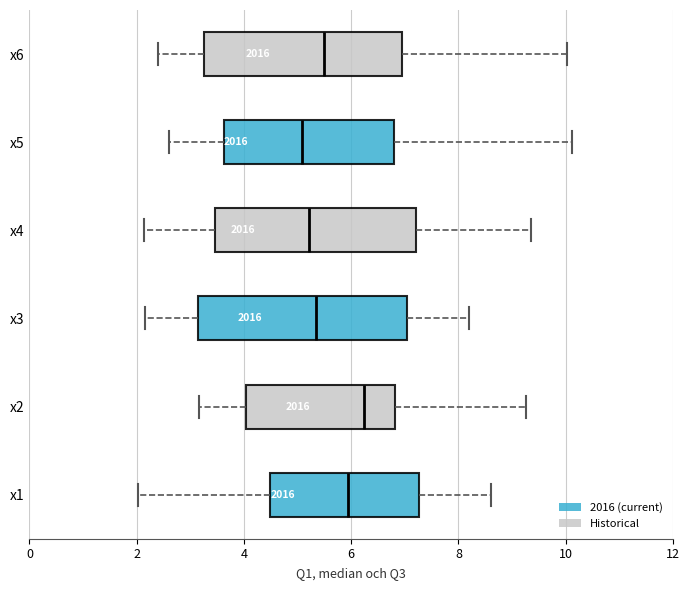

Which box's median line is the furthest to the right?

x2